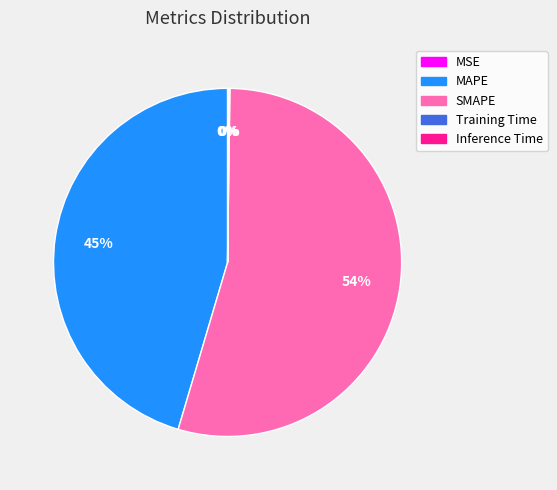

Does any single category account for the majority?

Yes